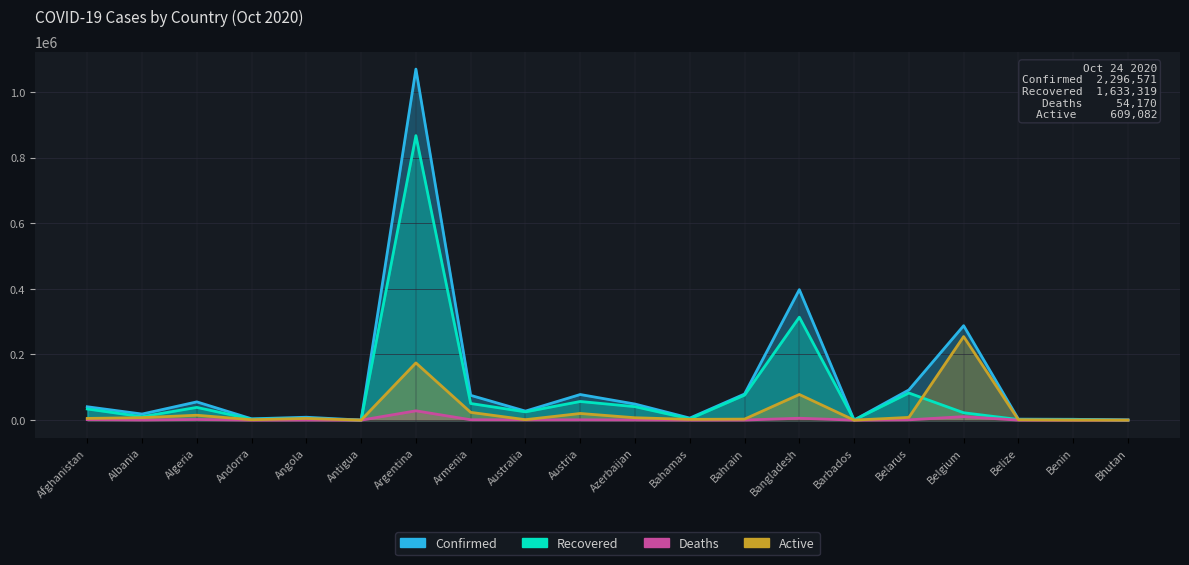

Between Algeria and Bhutan, which is larger?

Algeria